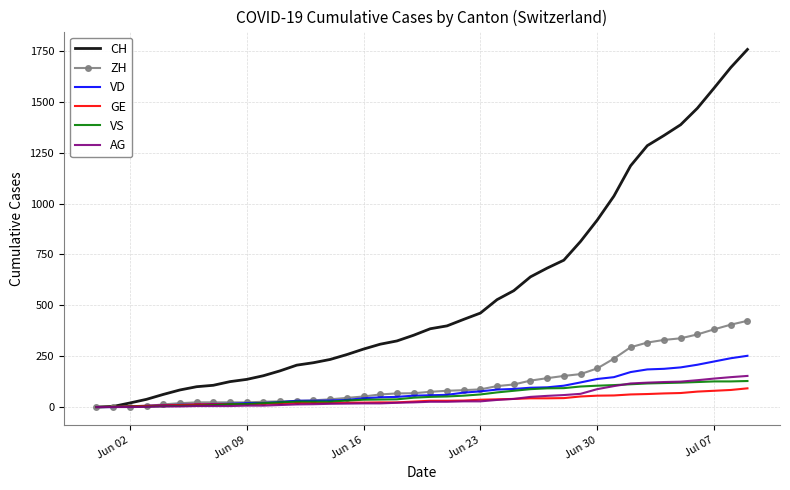

Which series has the largest range (max minus min)?

CH